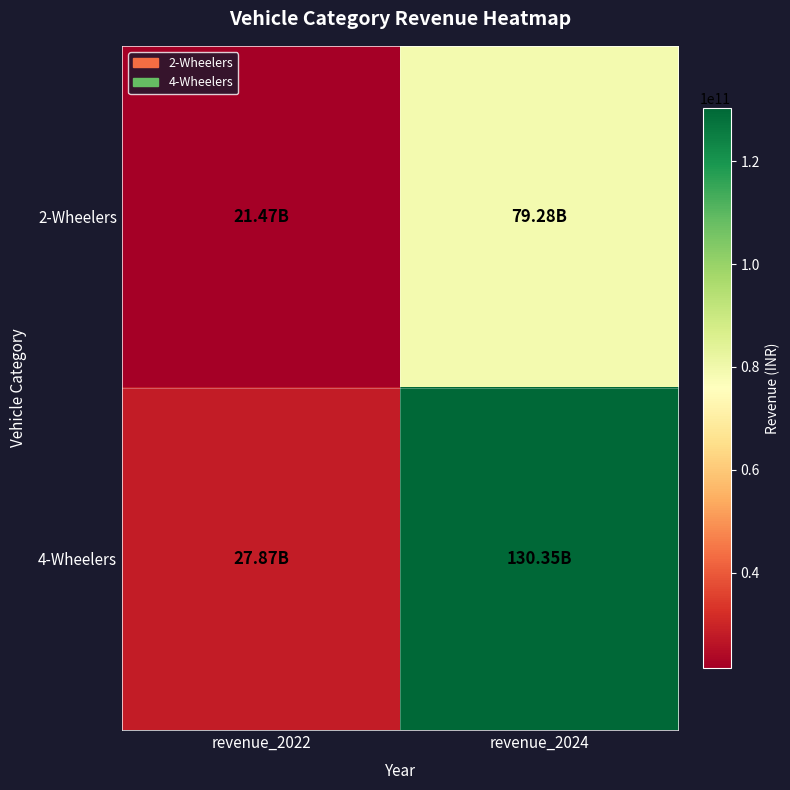

Reading right to left, list all the values displayed in this chart.

2-Wheelers: revenue_2024=79278820000	revenue_2022=21468705000
4-Wheelers: revenue_2024=130351500000	revenue_2022=27865500000